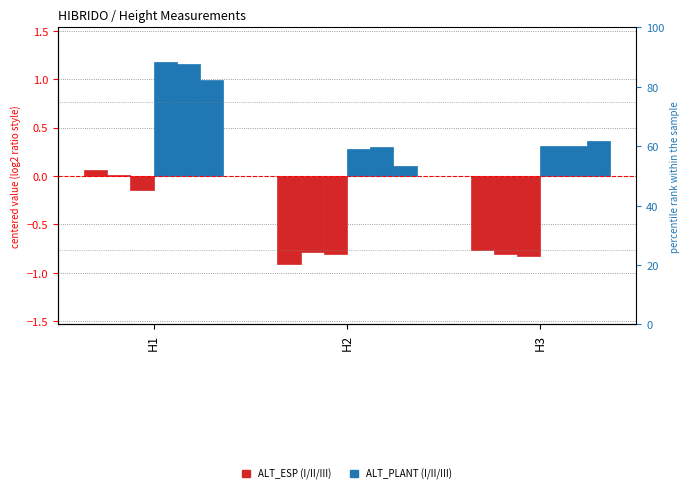

Read the ALT_PLANT_II value at H3.

0.3